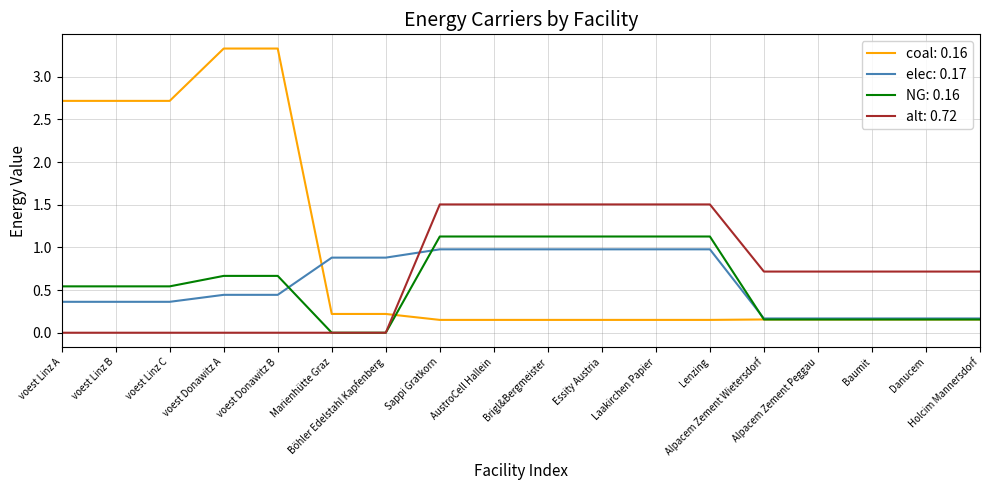

Which series has the largest range (max minus min)?

coal: 0.16